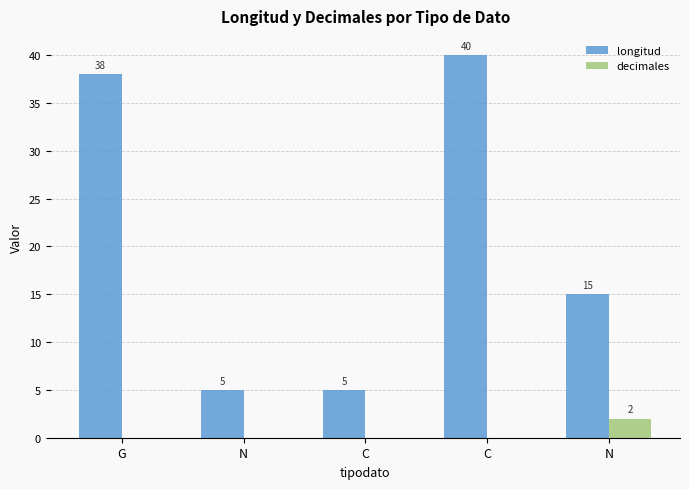

Which has a higher value, N or G?

G